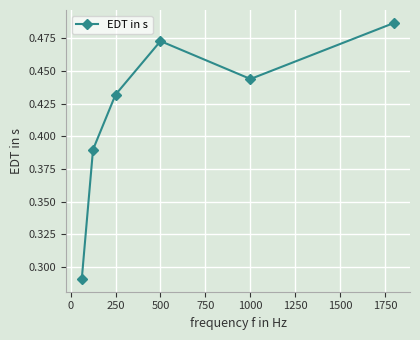

How many points are lower than both their immediate neighbors (excluding endpoints)?

1